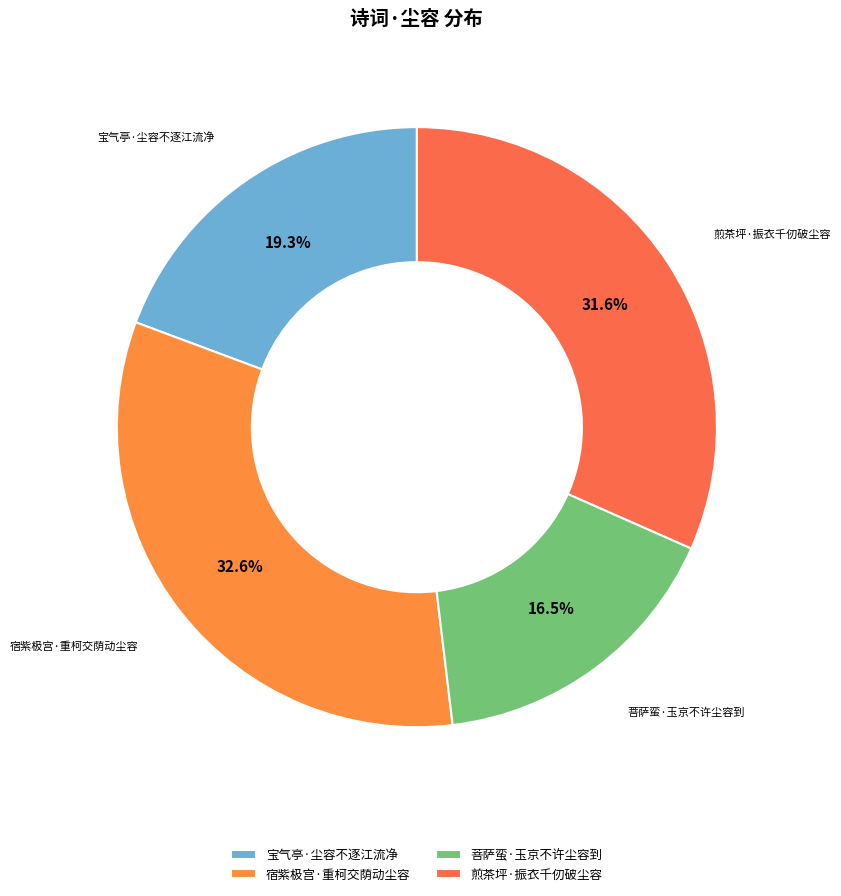

What is the largest slice in the pie chart?

宿紫极宫·重柯交荫动尘容